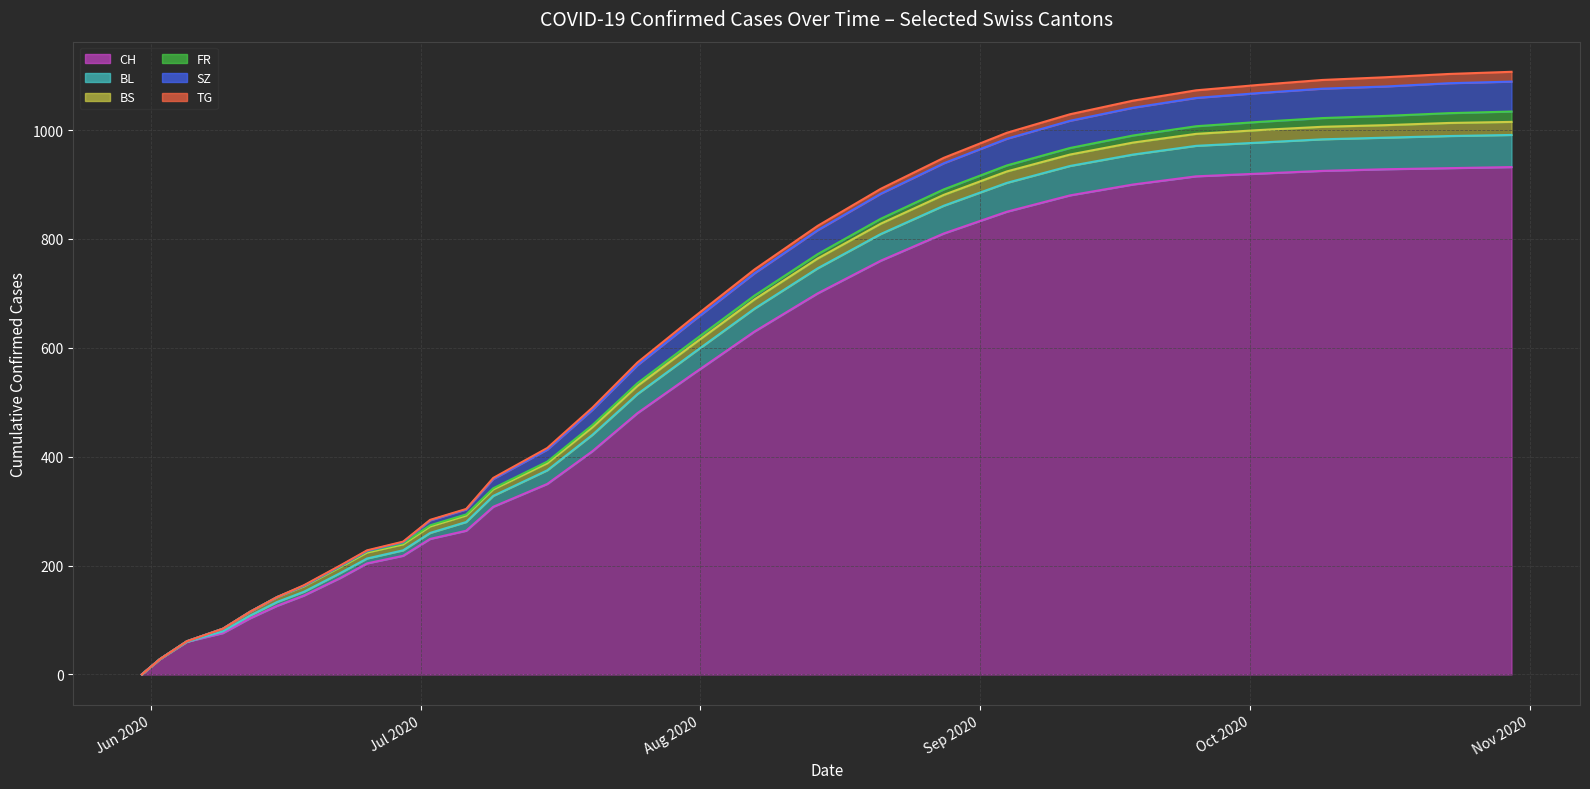

How many lines are shown in the chart?

6